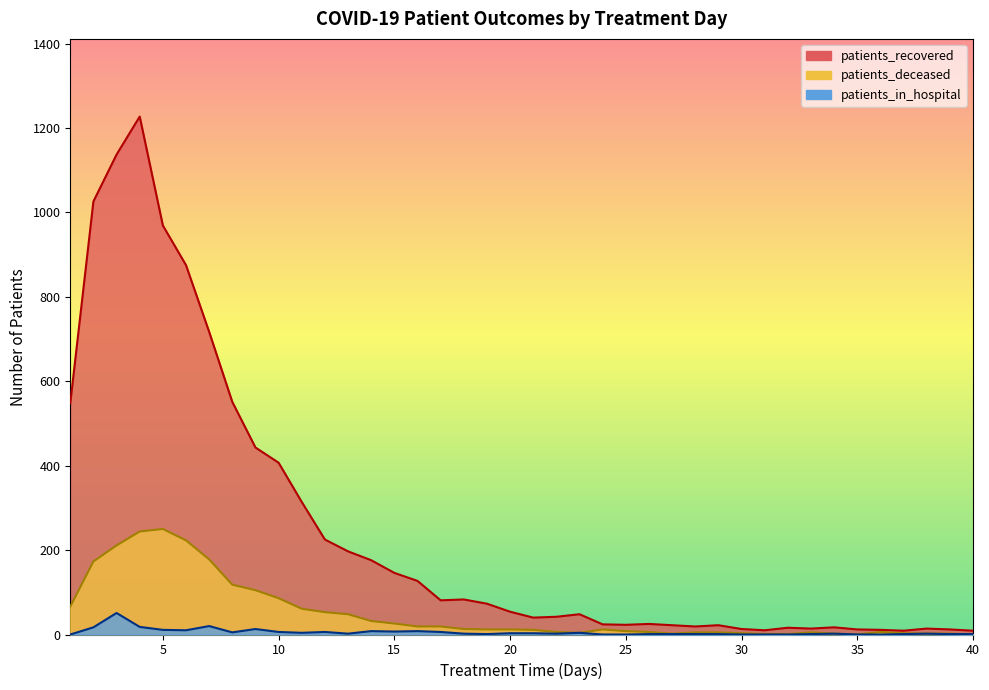

What is the value of the patients_in_hospital point at the 29th from the left?

1